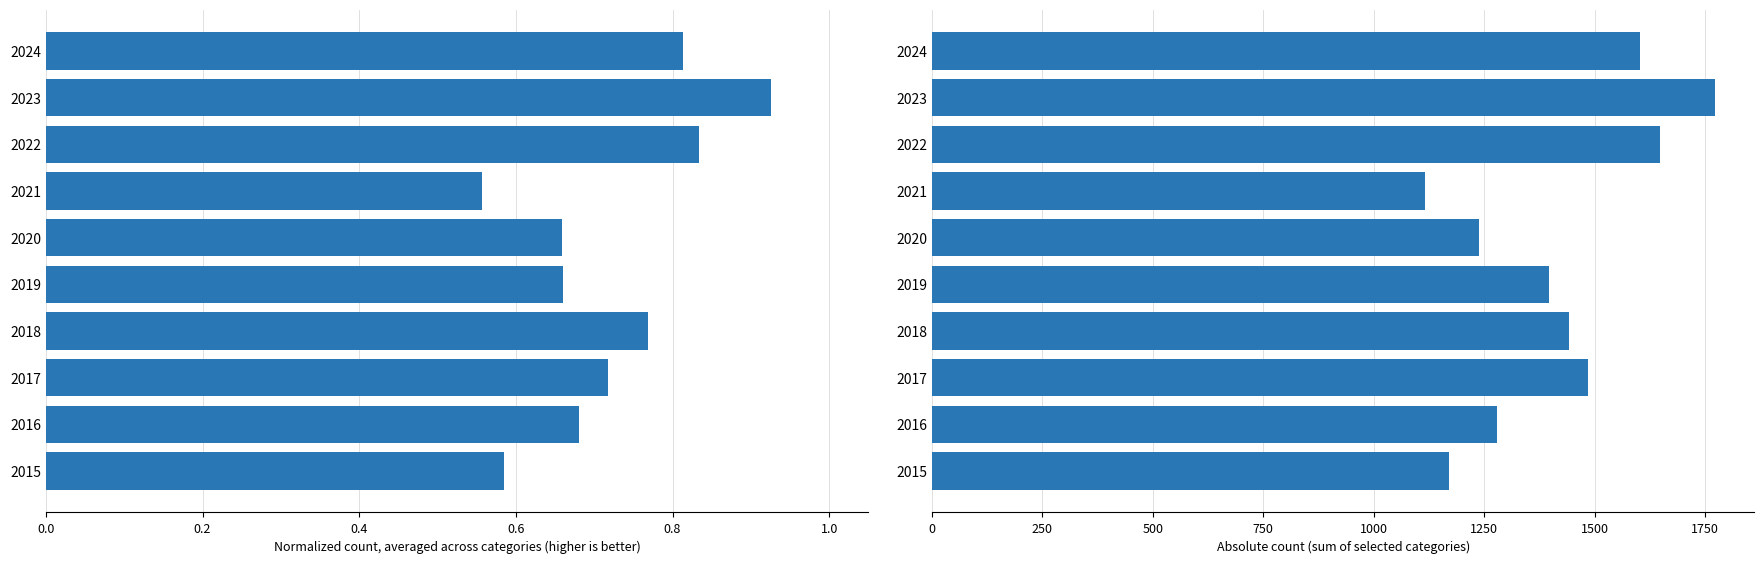

Reading left to right, list all the values displayed in this chart.

normalized avg: 0.6	0.7	0.7	0.8	0.7	0.7	0.6	0.8	0.9	0.8
total count: 1170.0	1279.0	1484.0	1442.0	1396.0	1239.0	1117.0	1647.0	1773.0	1602.0